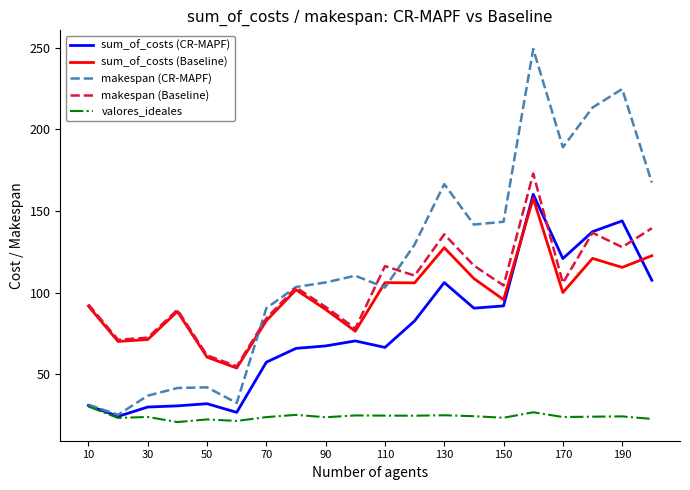

True or false: makespan (Baseline) and valores_ideales cross at least once.

False